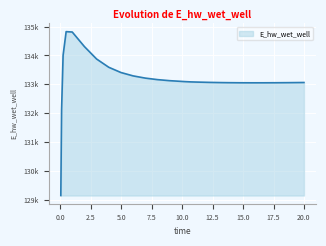

Is this an area chart (filled region under the line)?

Yes